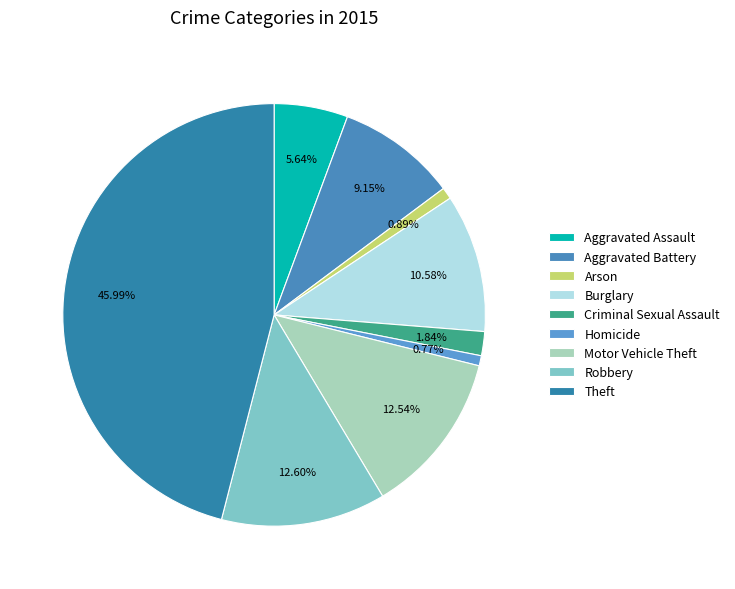

How many segments does this pie chart have?

9